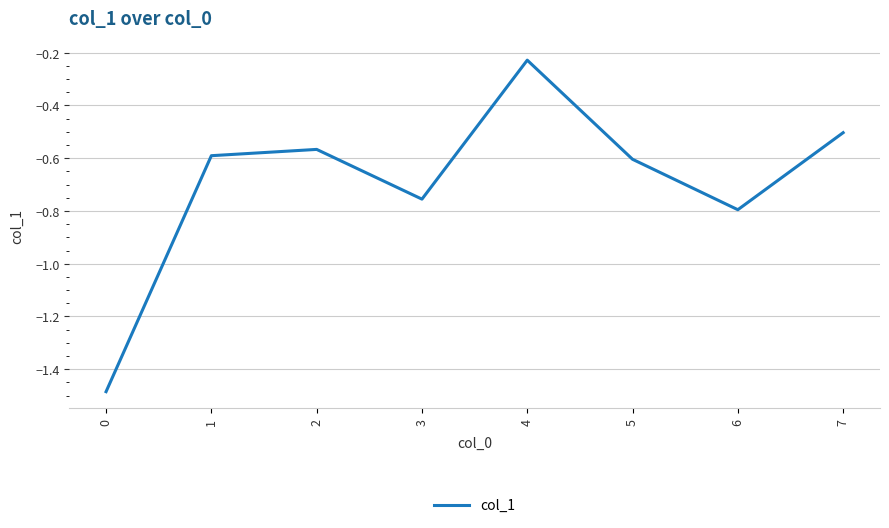

What is the sum of all values?

-5.5